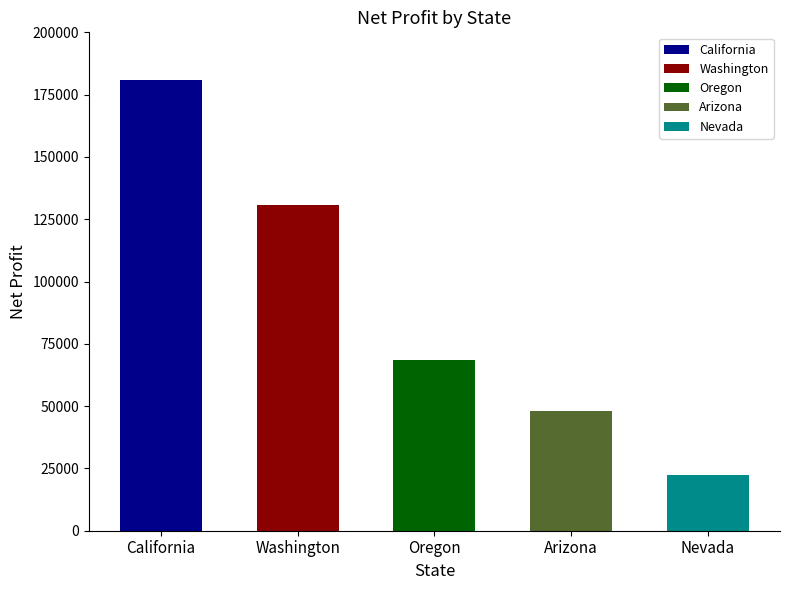

Which category has the lowest value across all series?

Nevada